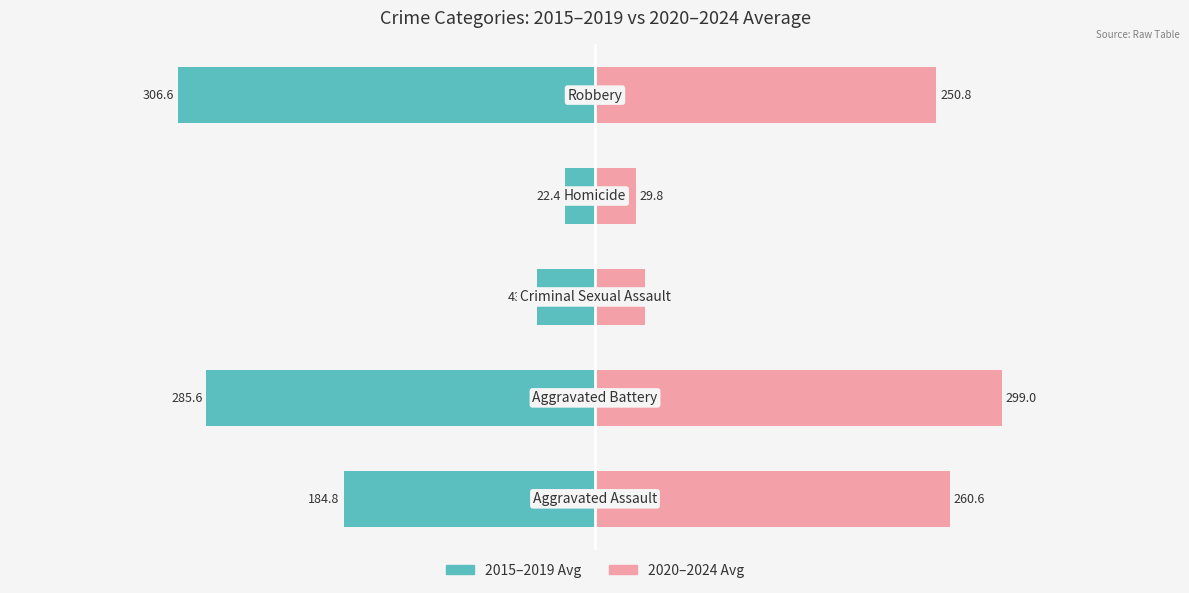

How many groups of bars are there?

5